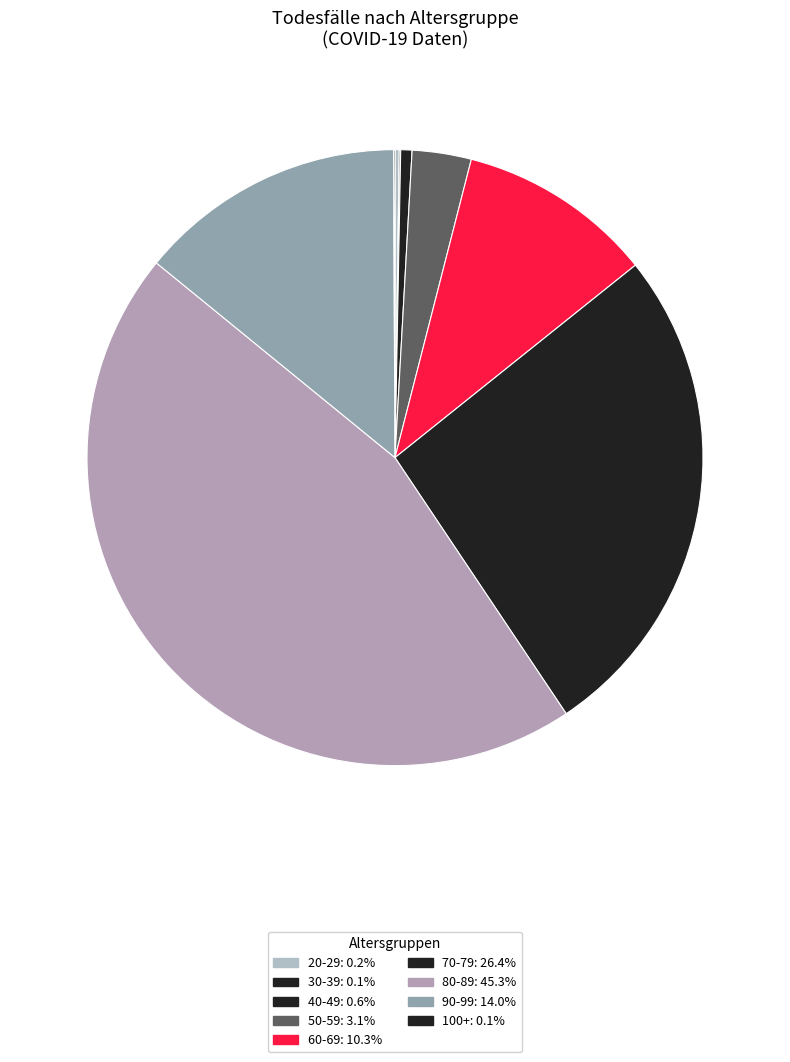

Do 100+ and 80-89 together represent more than half of the pie?

No